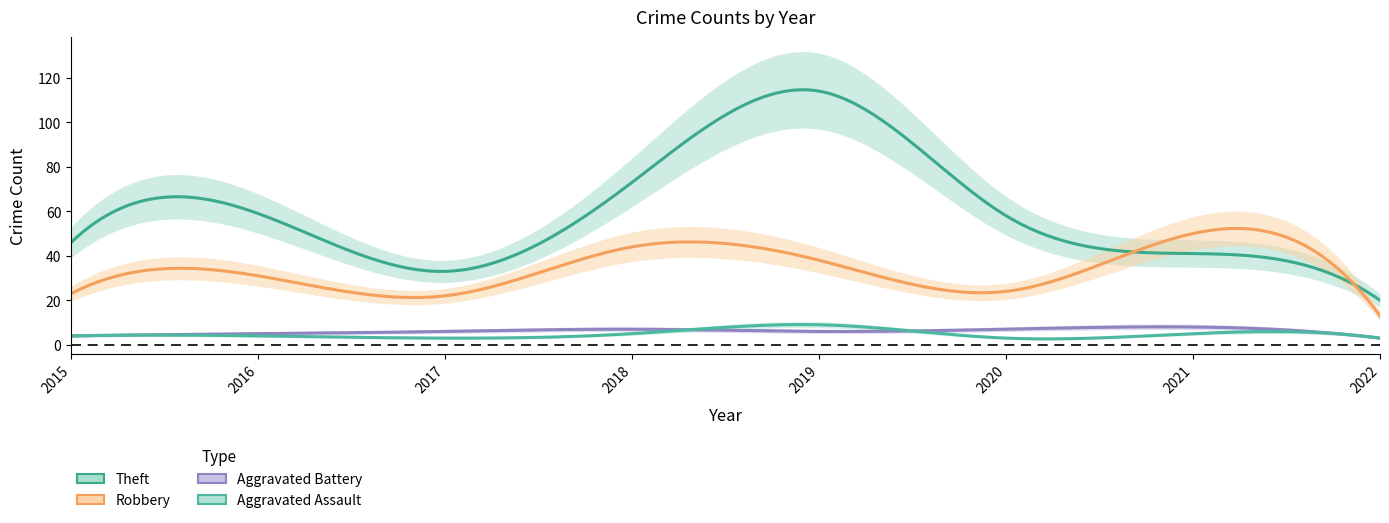

What is the difference between the maximum and second lowest values in the Theft series?

81